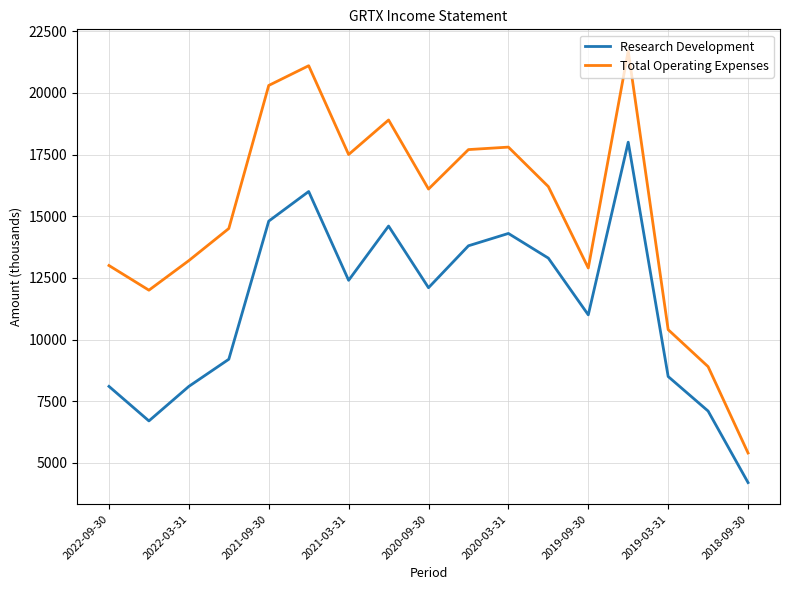

Which series has the largest range (max minus min)?

Total Operating Expenses